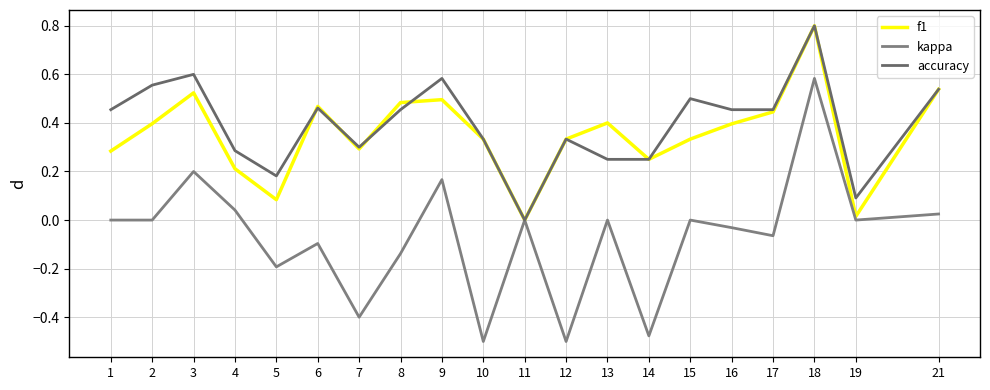

How many series are shown in this chart?

3